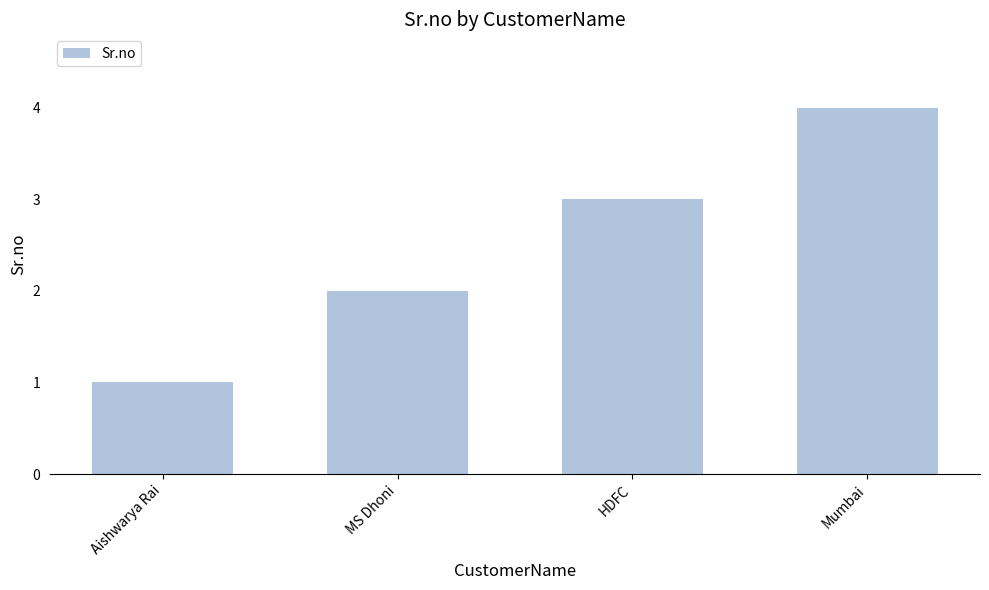

Reading left to right, what are all the values shown in this chart?

1	2	3	4